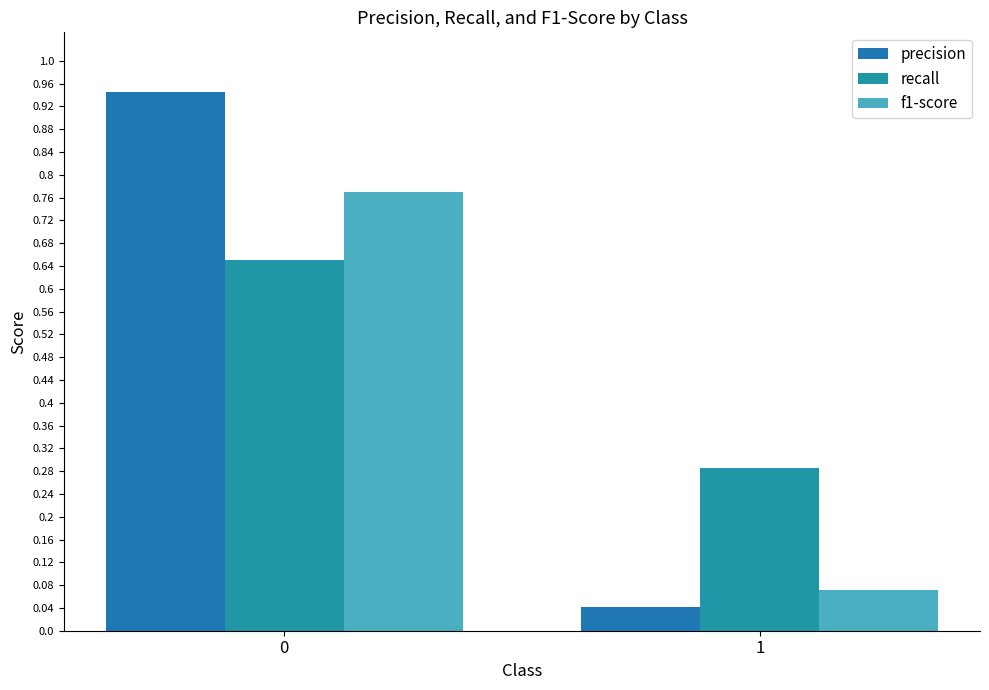

What is the total value across all series at 0?

2.4